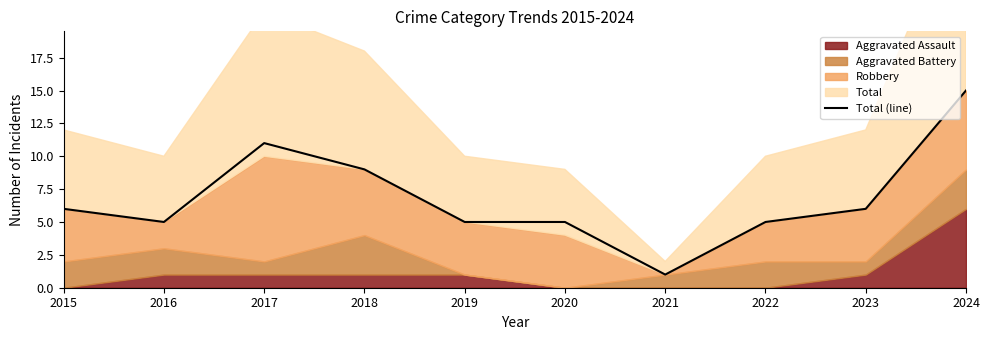

What is the value of the 3rd point from the left?

11